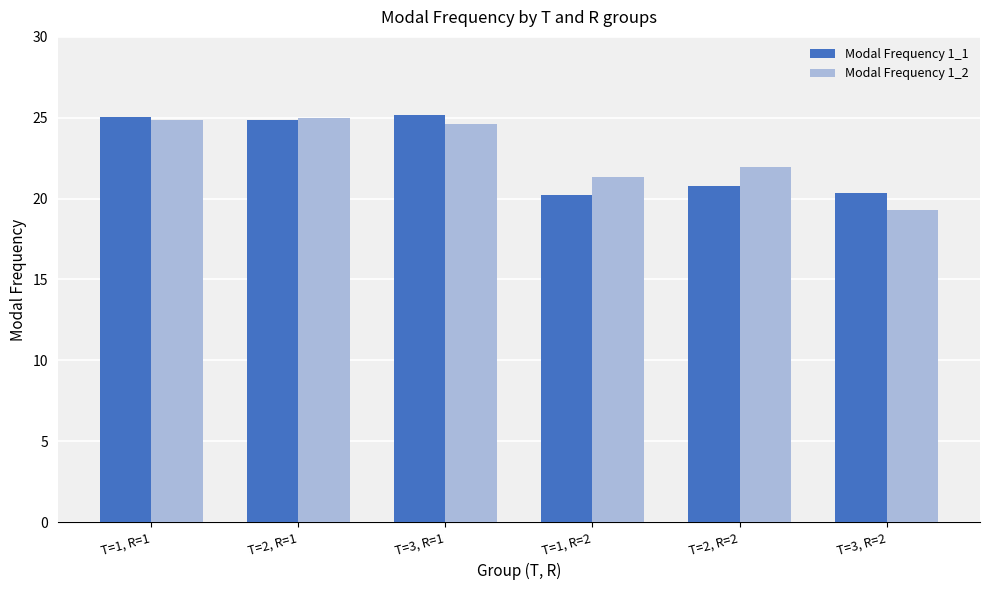

Where does the Modal Frequency 1_2 series first go above 24?

T=1, R=1